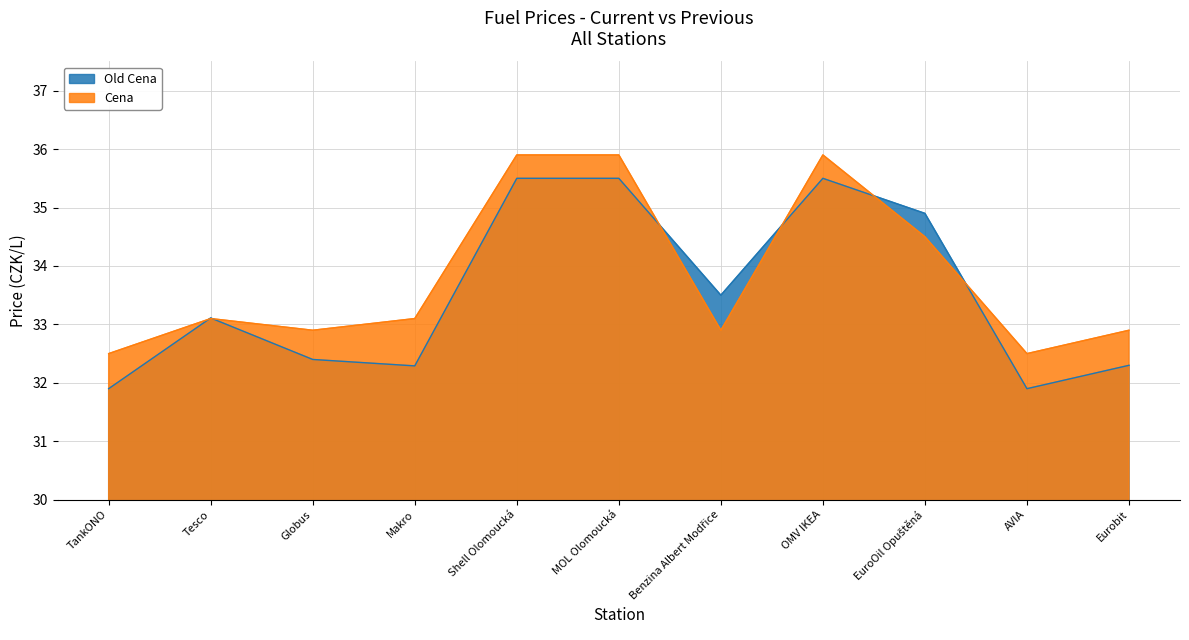

At which label does Cena first exceed 33?

Tesco